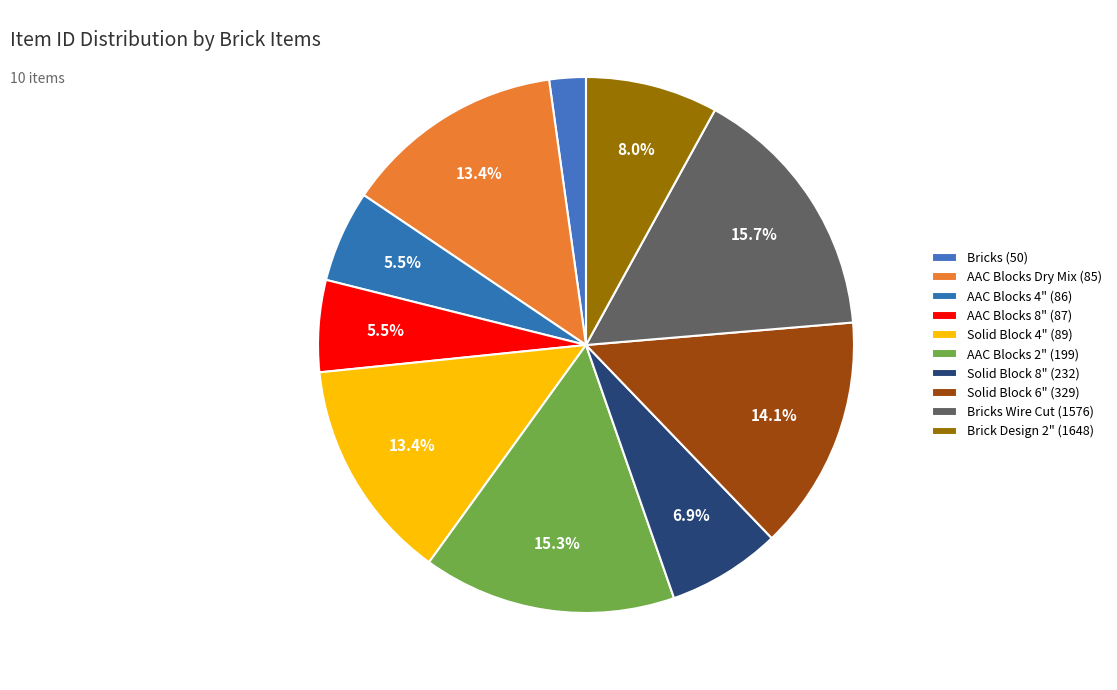

Is Solid Block 8" (232) the majority of the pie?

No